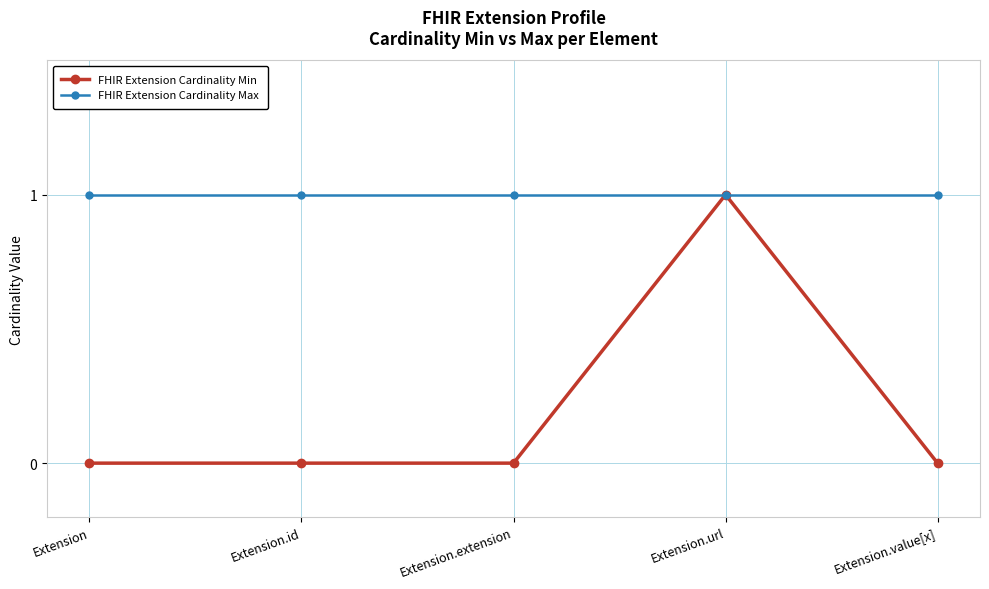

What is the label of the 1st point from the right?

Extension.value[x]